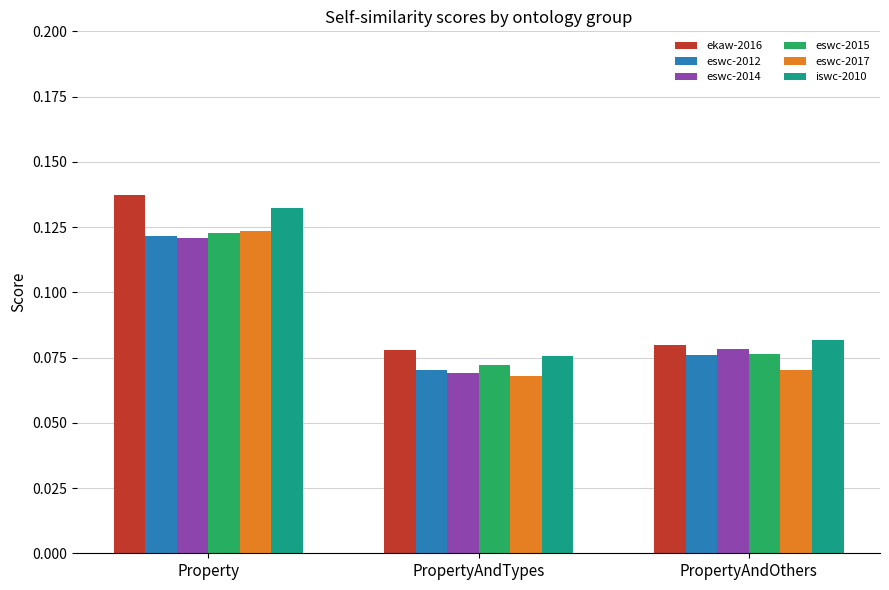

Rank the categories by ekaw-2016 value from lowest to highest.

PropertyAndTypes, PropertyAndOthers, Property